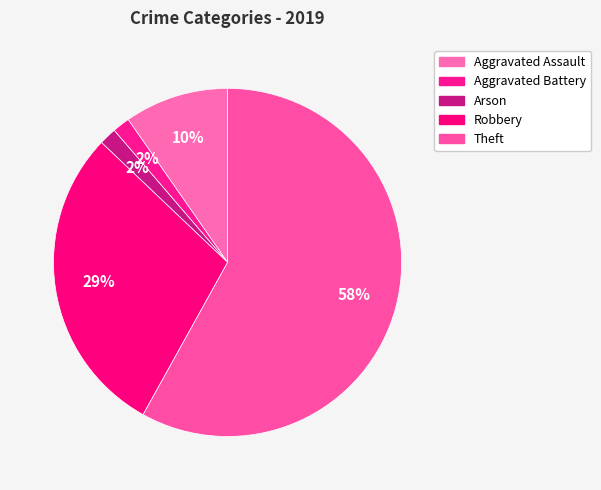

Which slice is the smallest?

Aggravated Battery